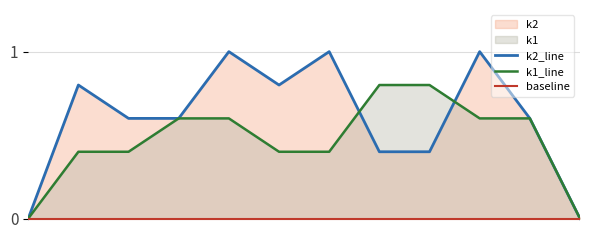

At which category does k2_line reach its first local valley?

5